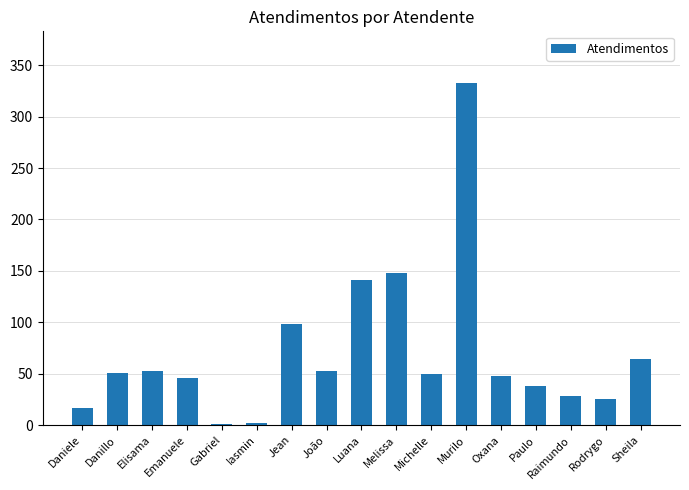

The chart shows a value of 31 at Oxana. True or false?

False